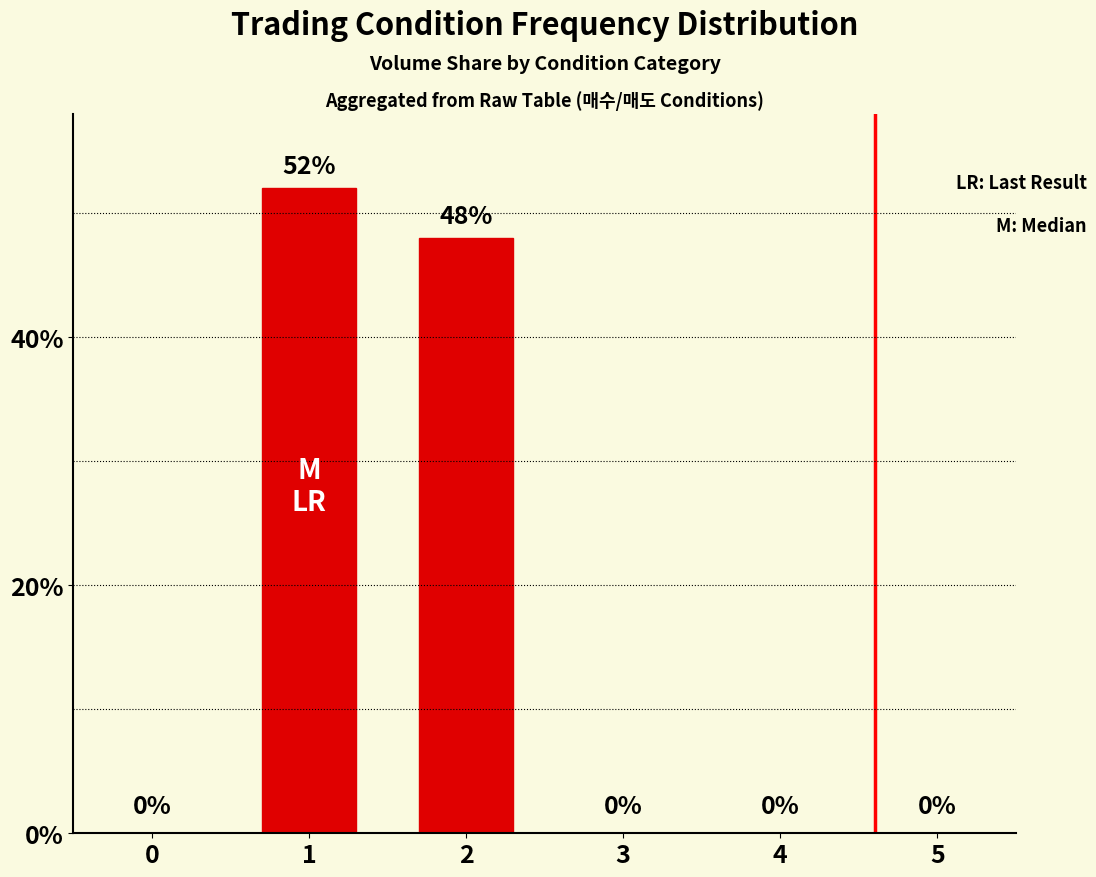

What is the sum of the values at 4 and 1?

52